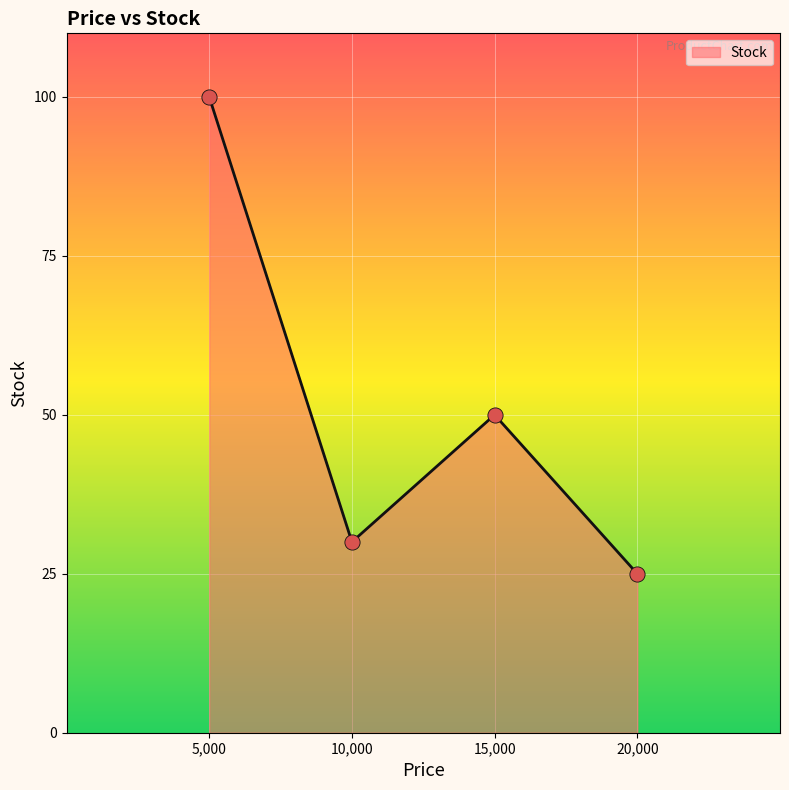

Which has a higher value, 20,000 or 10,000?

10,000